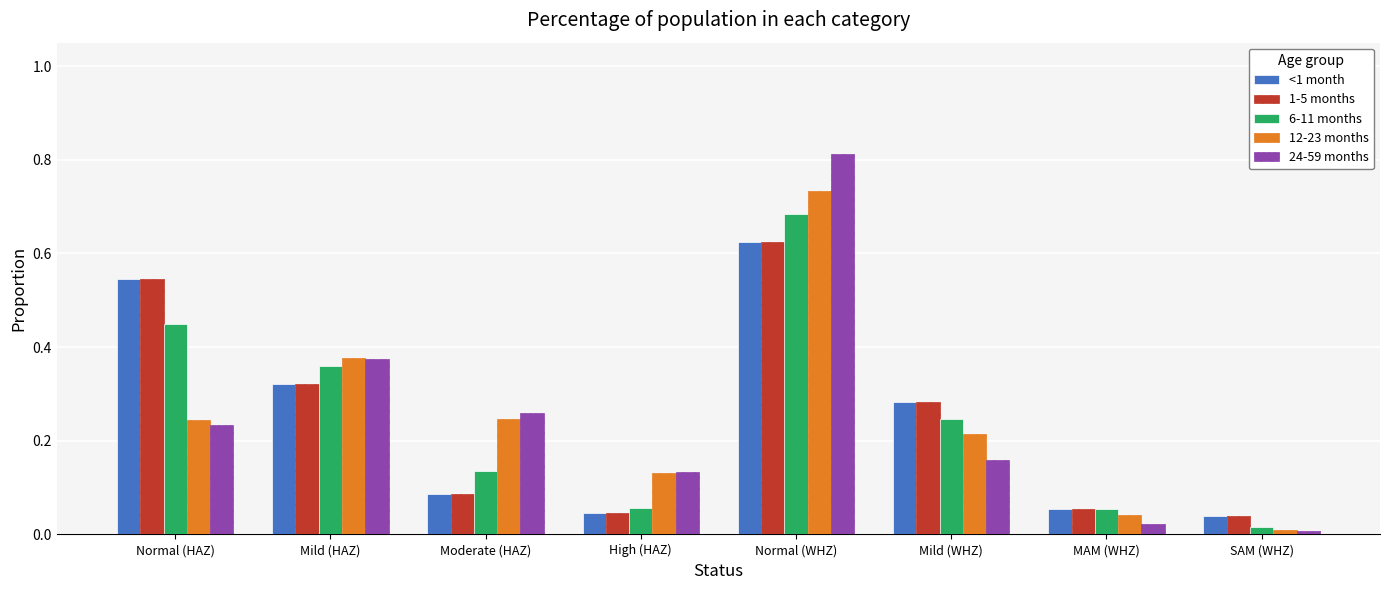

Which series has the widest spread of values?

24-59 months